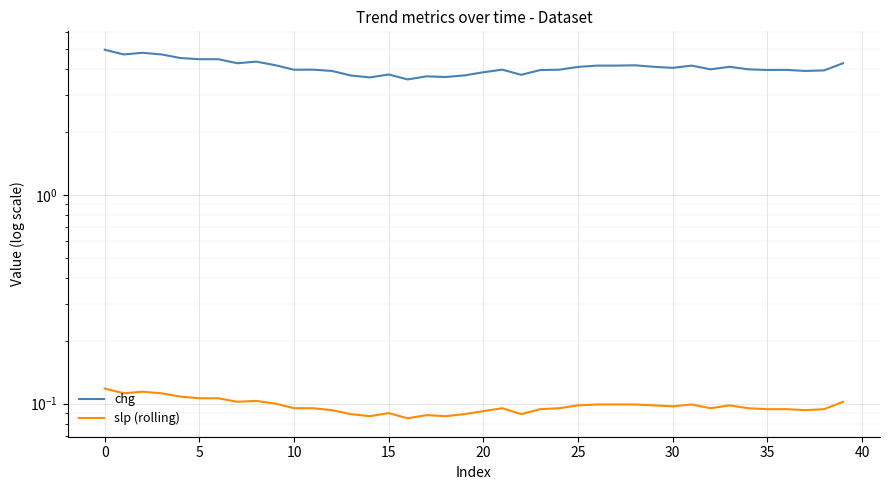

What is the total value across all series at 22?

3.8